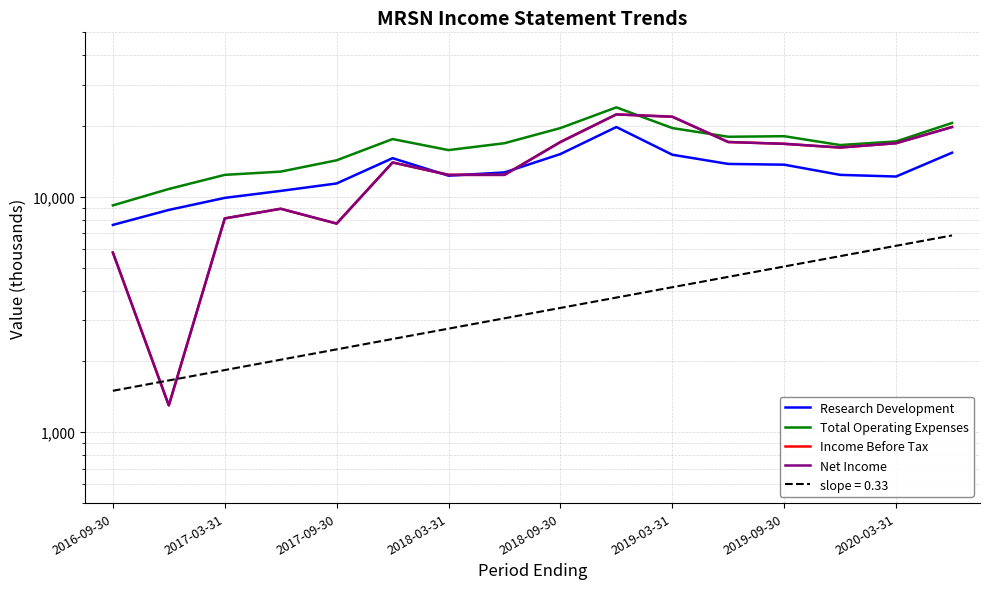

Which series has the largest range (max minus min)?

Income Before Tax